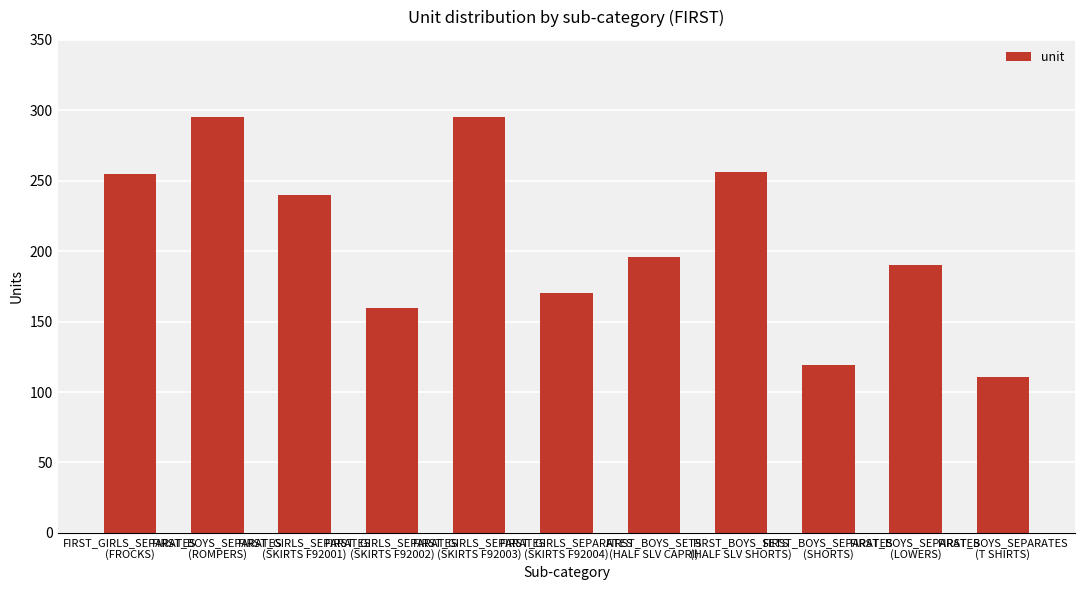

What is the difference between the maximum and minimum values?

184